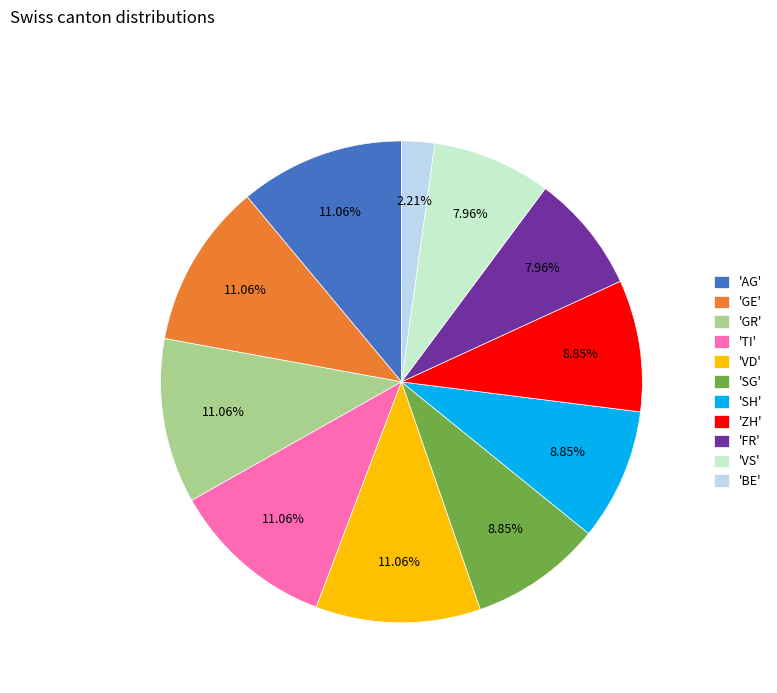

Does any single category account for the majority?

No